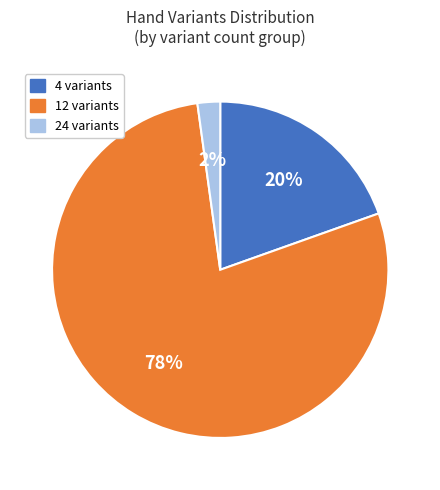

How many slices are in this pie chart?

3